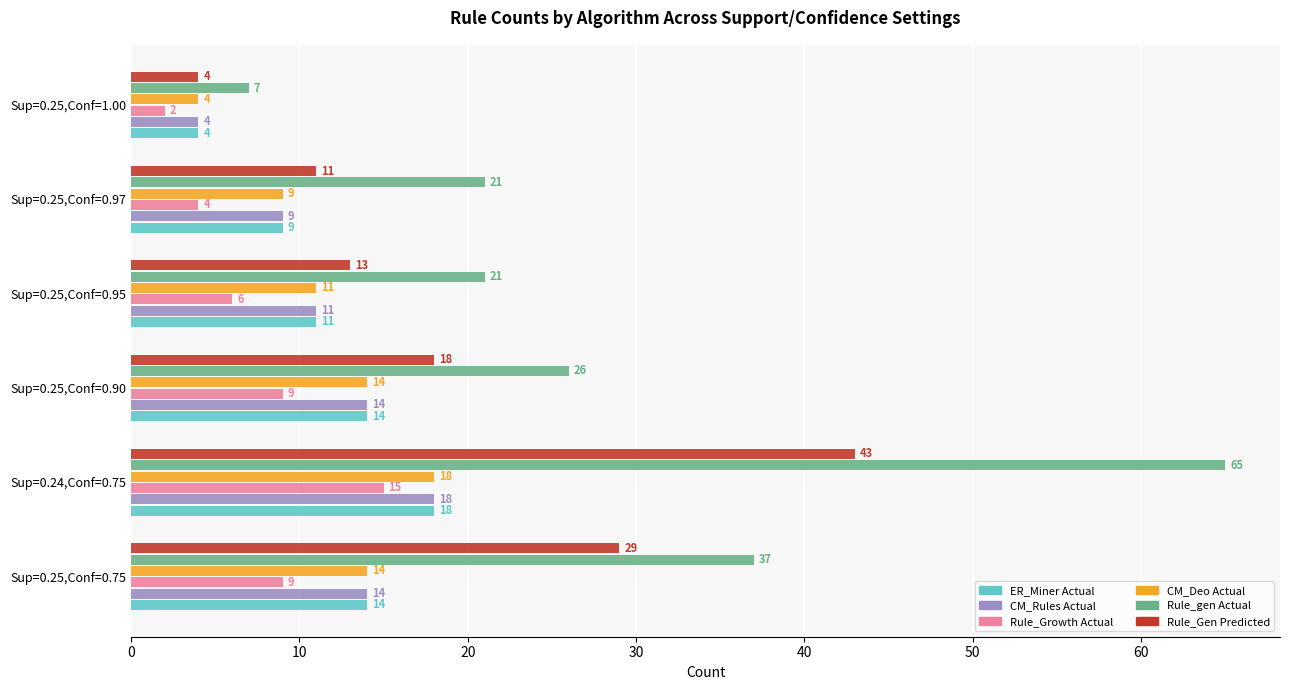

The CM_Deo Actual series shows 13 at Sup=0.25,Conf=0.97. True or false?

False